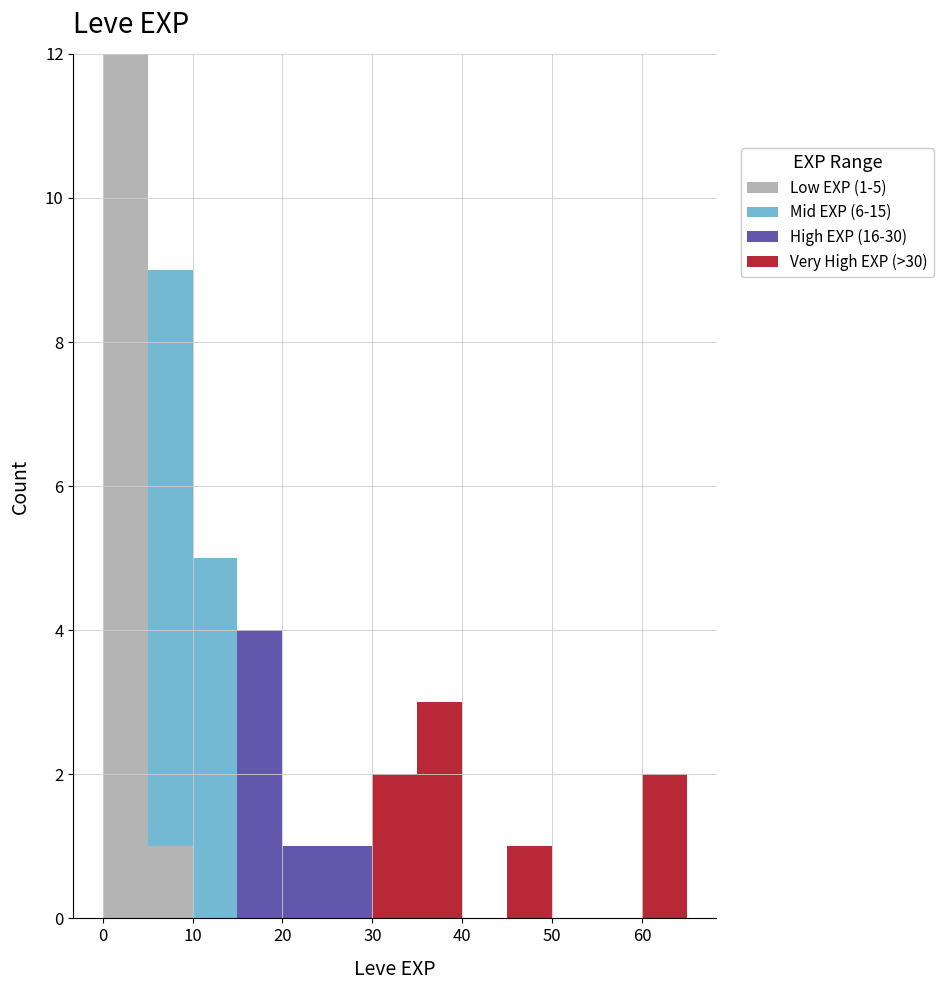

Which range on the x-axis has the tallest stacked bar (by total height)?

0 to 5